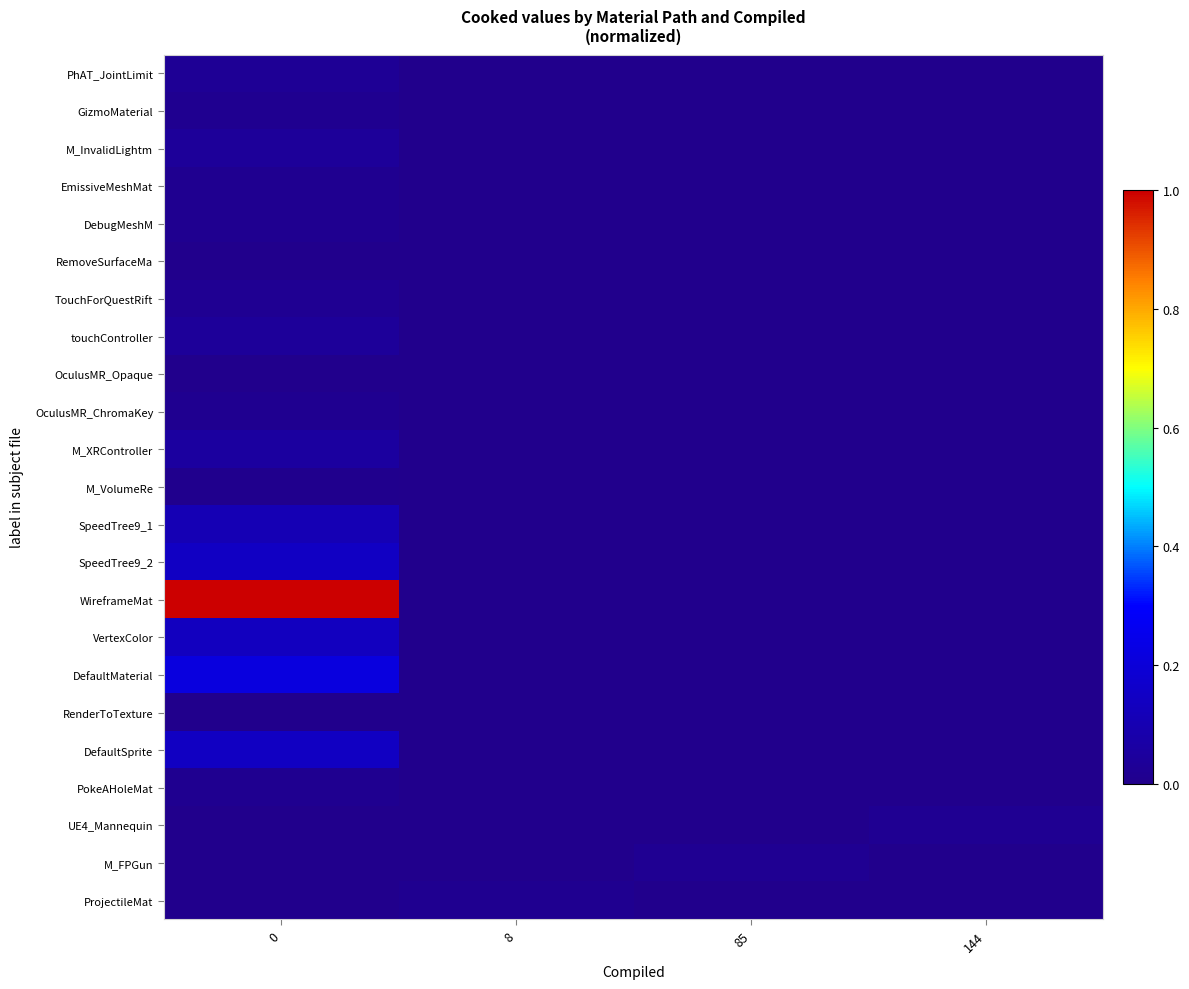

Reading right to left, transcribe all the data shown in this chart.

row_0: 0.0	0.0	0.0	0.0
row_1: 0.0	0.0	0.0	0.0
row_2: 0.0	0.0	0.0	0.0
row_3: 0.0	0.0	0.0	0.0
row_4: 0.0	0.0	0.0	0.0
row_5: 0.0	0.0	0.0	0.0
row_6: 0.0	0.0	0.0	0.0
row_7: 0.0	0.0	0.0	0.0
row_8: 0.0	0.0	0.0	0.0
row_9: 0.0	0.0	0.0	0.0
row_10: 0.0	0.0	0.0	0.1
row_11: 0.0	0.0	0.0	0.0
row_12: 0.0	0.0	0.0	0.1
row_13: 0.0	0.0	0.0	0.1
row_14: 0.0	0.0	0.0	1.0
row_15: 0.0	0.0	0.0	0.1
row_16: 0.0	0.0	0.0	0.2
row_17: 0.0	0.0	0.0	0.0
row_18: 0.0	0.0	0.0	0.1
row_19: 0.0	0.0	0.0	0.0
row_20: 0.0	0.0	0.0	0.0
row_21: 0.0	0.0	0.0	0.0
row_22: 0.0	0.0	0.0	0.0